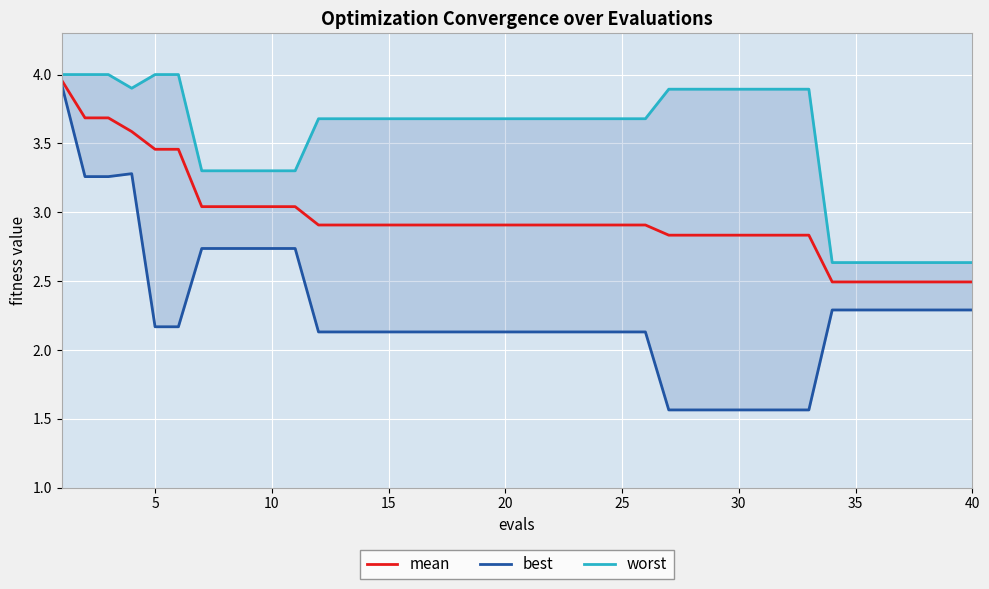

What is the sum of all worst values?

141.3